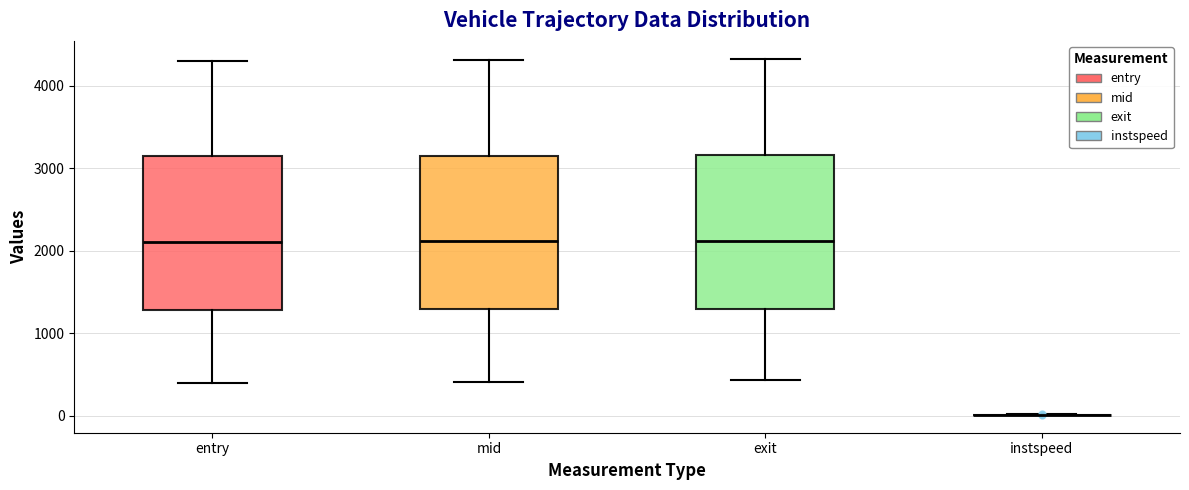

Reading left to right, transcribe this box plot: for each box, give where its median line is, the range the box spans, and where its two whiskers end, as read against the y-axis. The values are not printed on the chart, so give them approximately, as read against the axis.

entry: median 2100, box 1300 to 3100, whiskers 400 to 4300
mid: median 2100, box 1300 to 3200, whiskers 400 to 4300
exit: median 2100, box 1300 to 3200, whiskers 400 to 4300
instspeed: box collapsed to a line at 0, whiskers 0 to 0